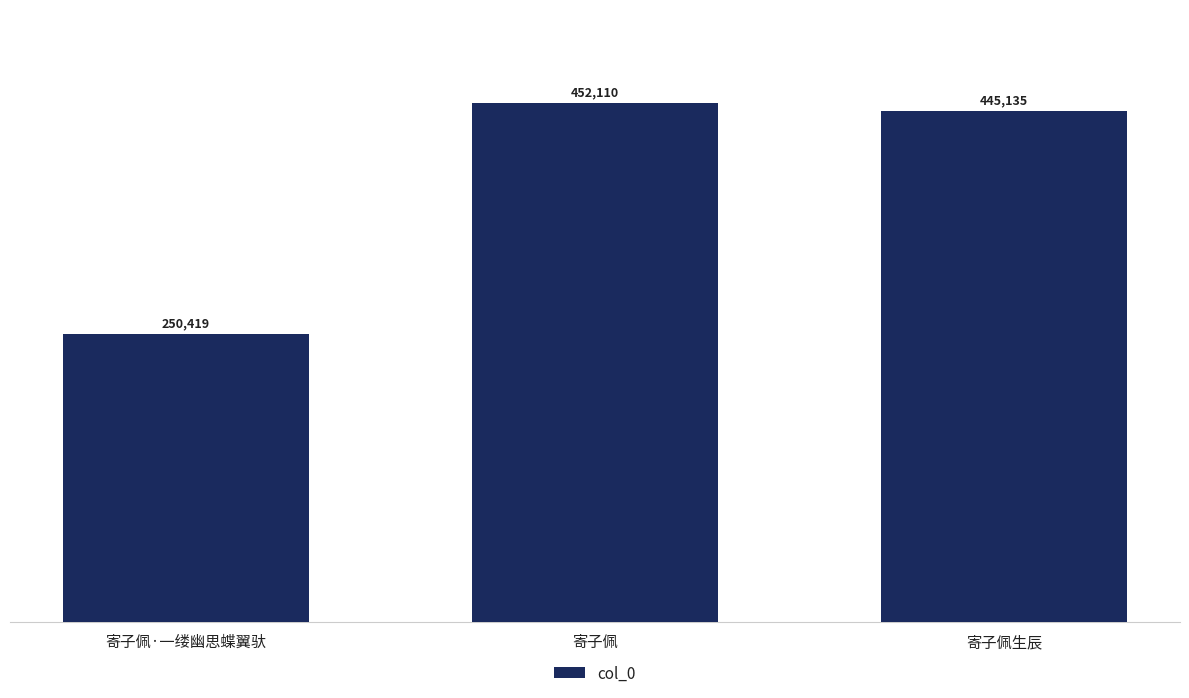

What is the label of the 1st bar from the right?

寄子佩生辰